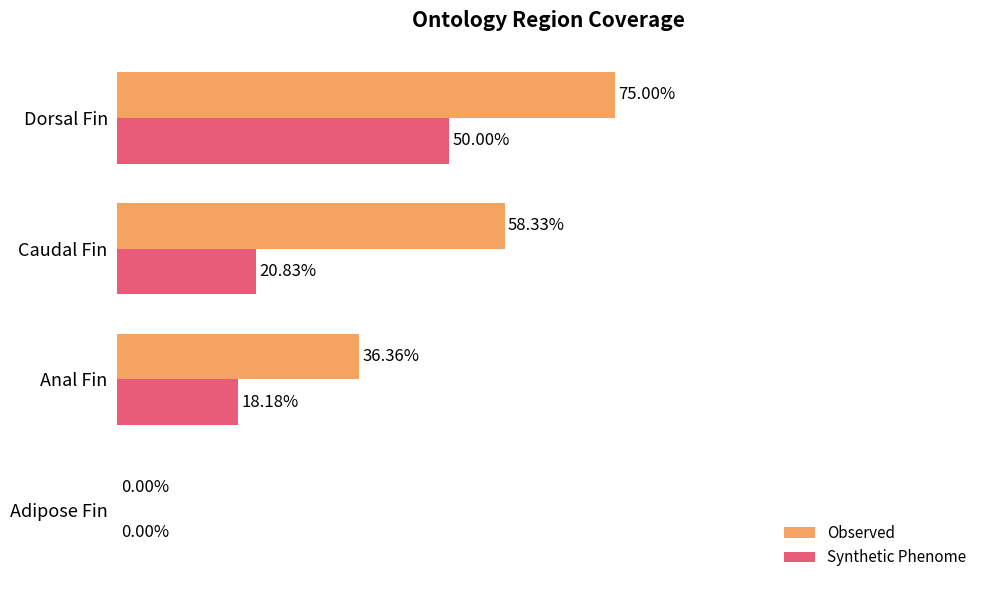

At which label does Observed reach its peak?

Dorsal Fin